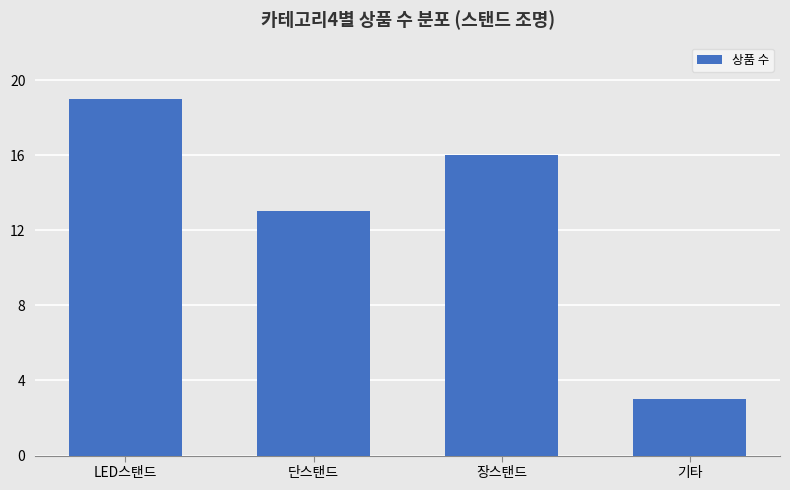

What is the sum of all values?

51